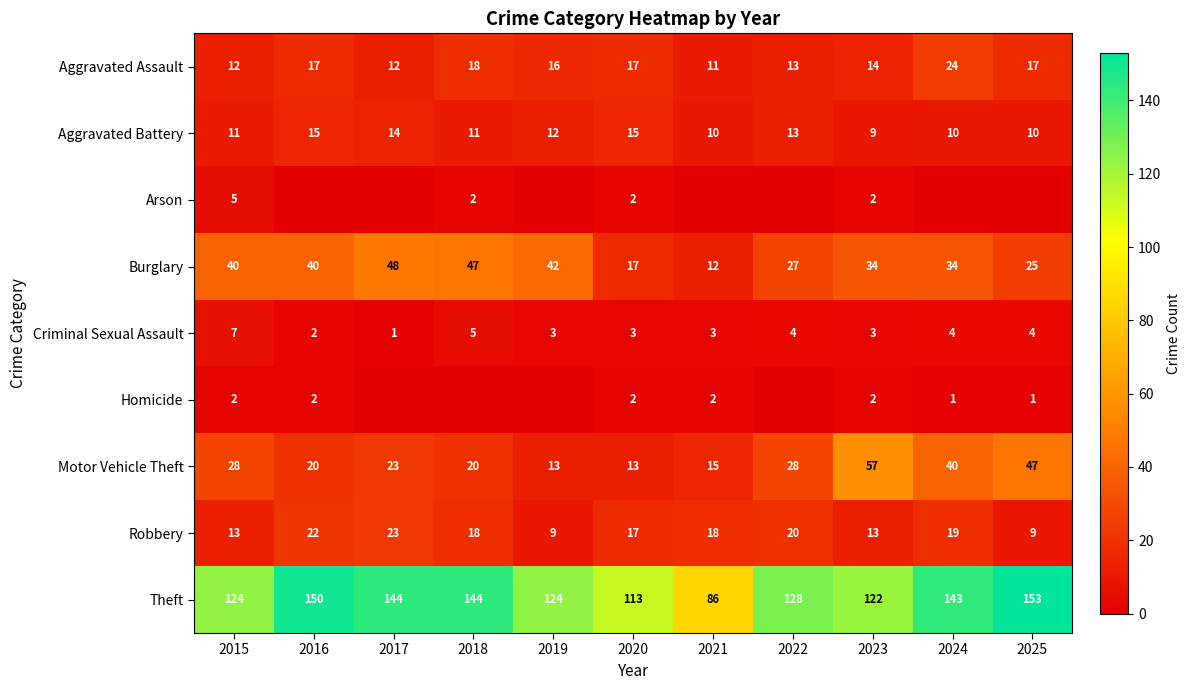

What is the sum of the Burglary values at 2021 and 2016?

52